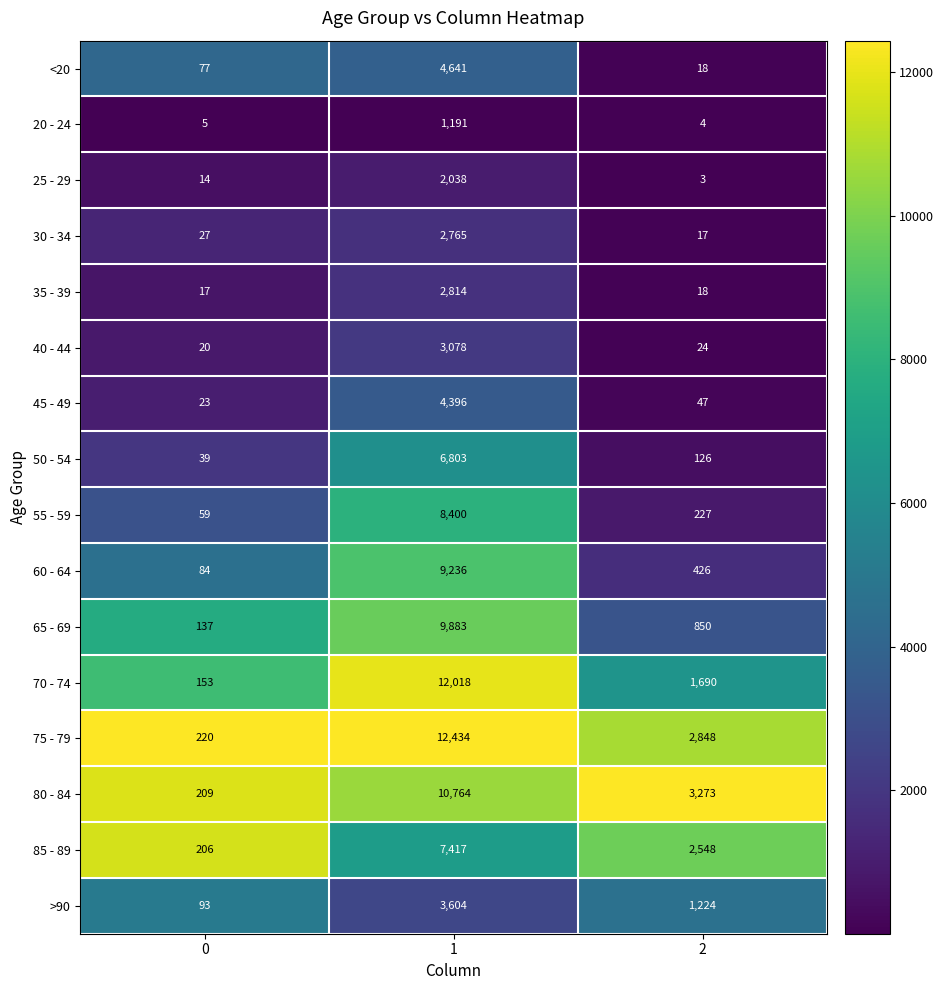

What is the sum of all >90 values?

4921